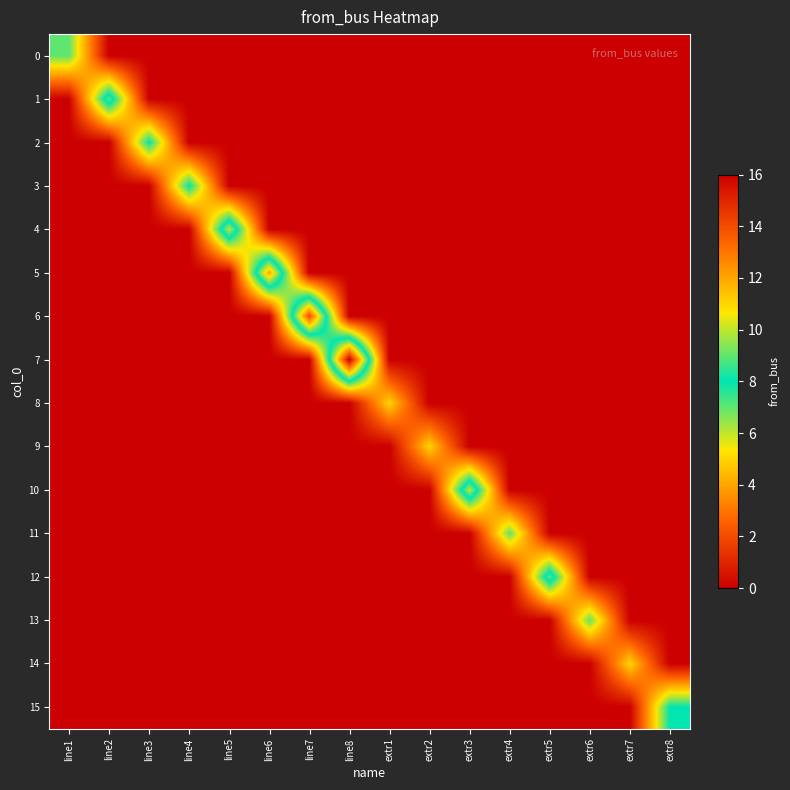

Which series changed the most between extr7 and extr8?

15